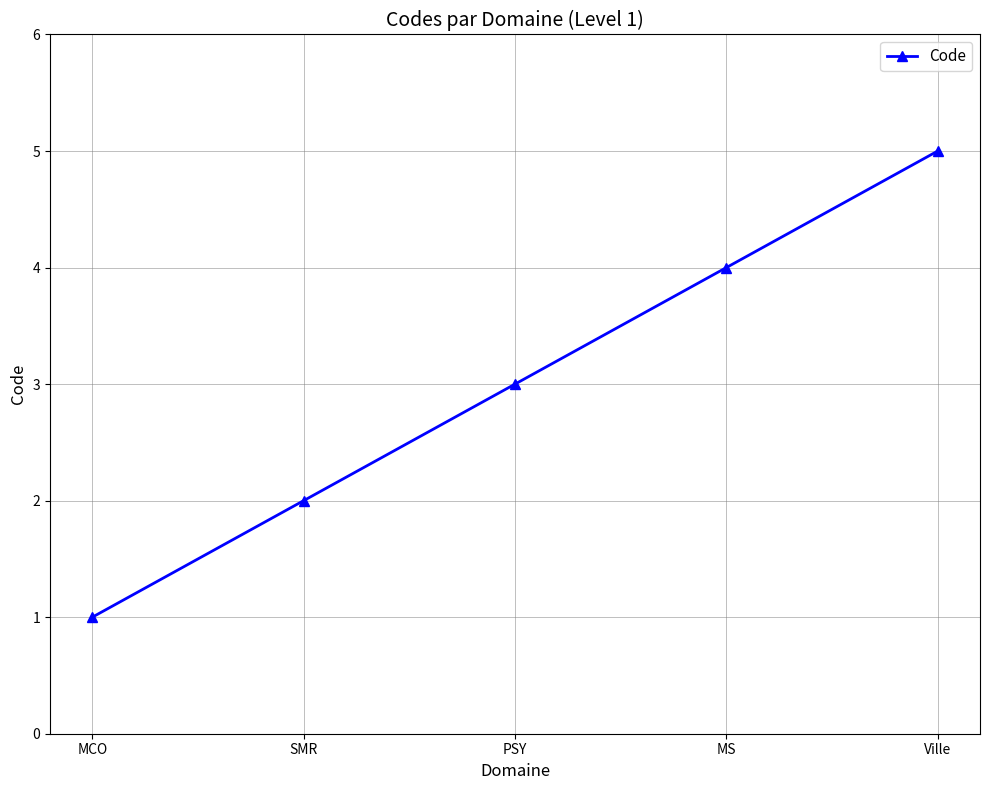

What is the maximum value shown in the chart?

5